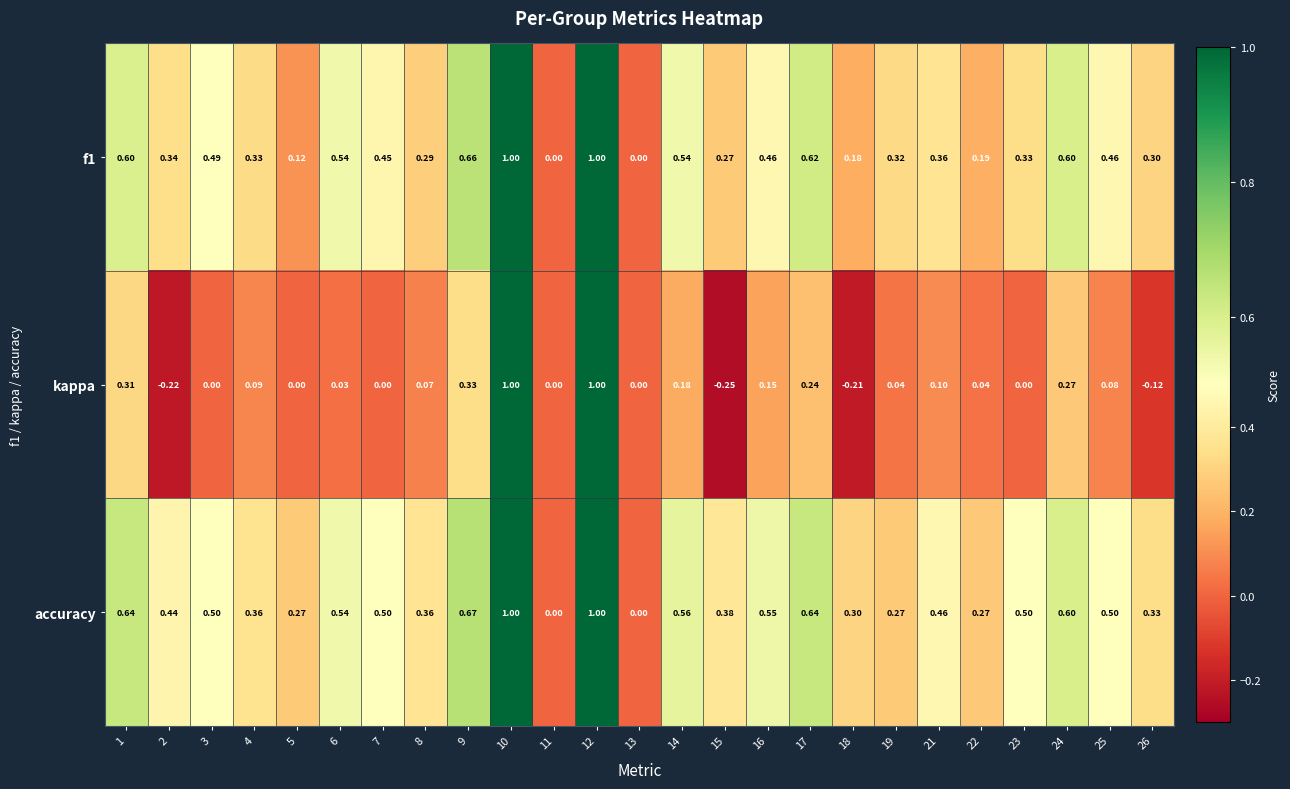

How many negative values does the kappa series have?

4